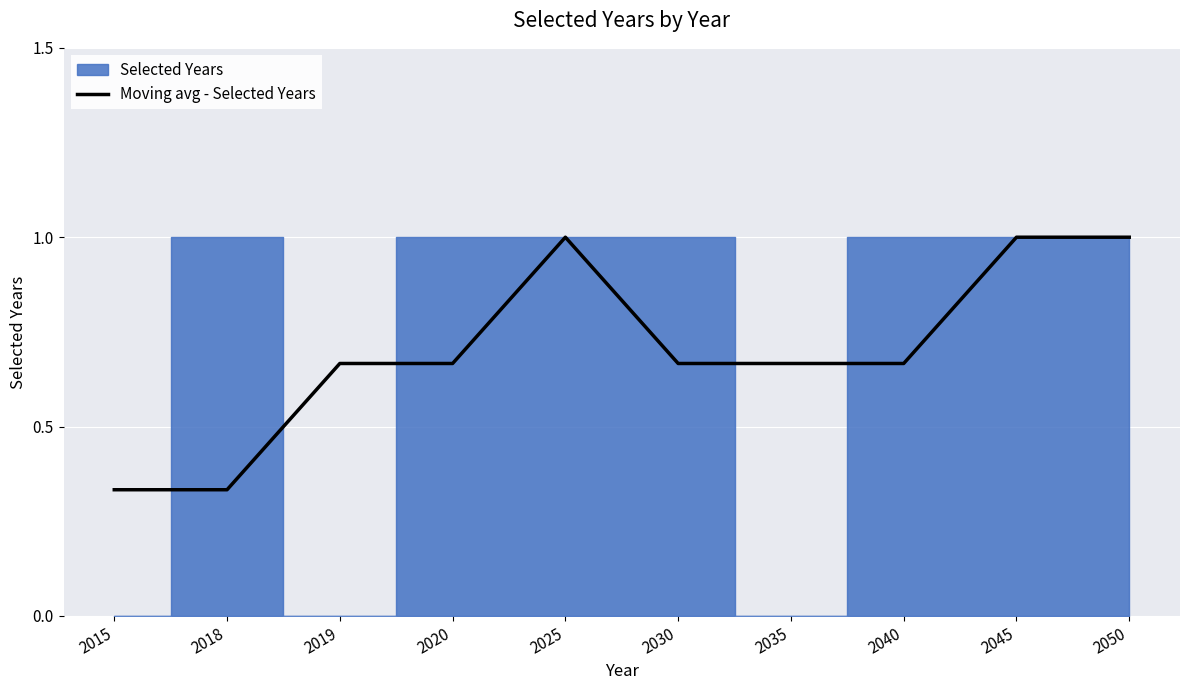

Reading left to right, list all the values displayed in this chart.

2015=0.3	2018=0.3	2019=0.7	2020=0.7	2025=1.0	2030=0.7	2035=0.7	2040=0.7	2045=1.0	2050=1.0